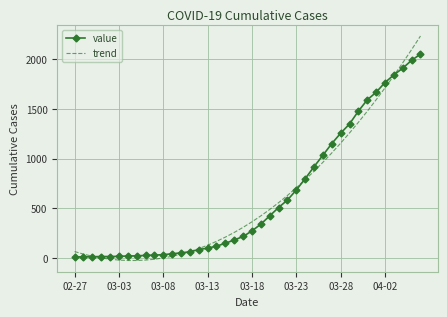

At how many categories does at least one series exceed 452?

18